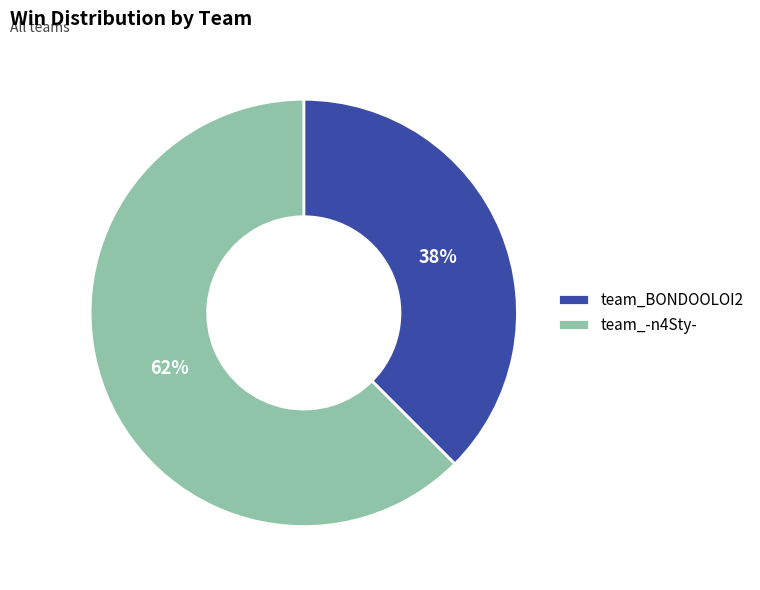

Between team_-n4Sty- and team_BONDOOLOI2, which is larger?

team_-n4Sty-